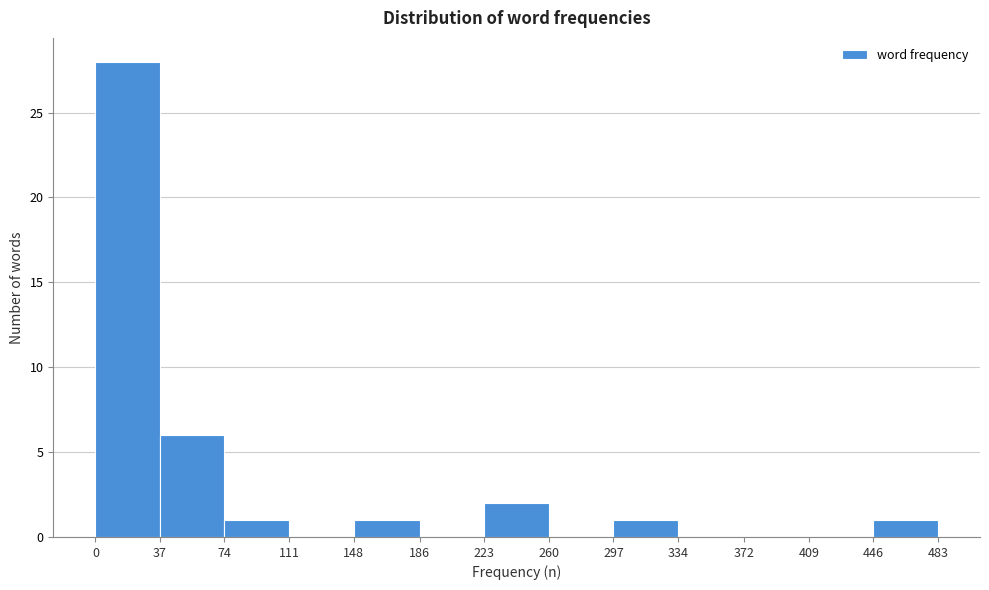

Which range on the x-axis has the tallest bar?

0 to 37